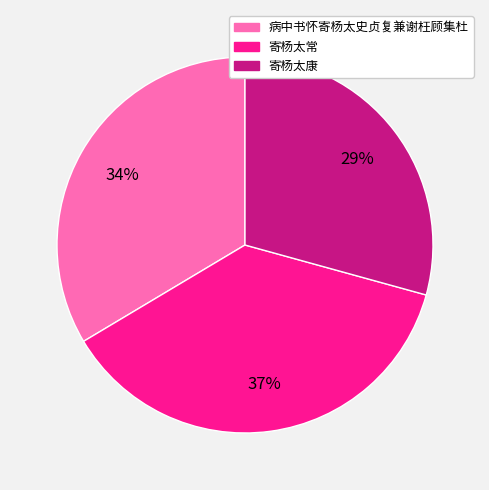

Which has a higher value, 寄杨太常 or 寄杨太康?

寄杨太常